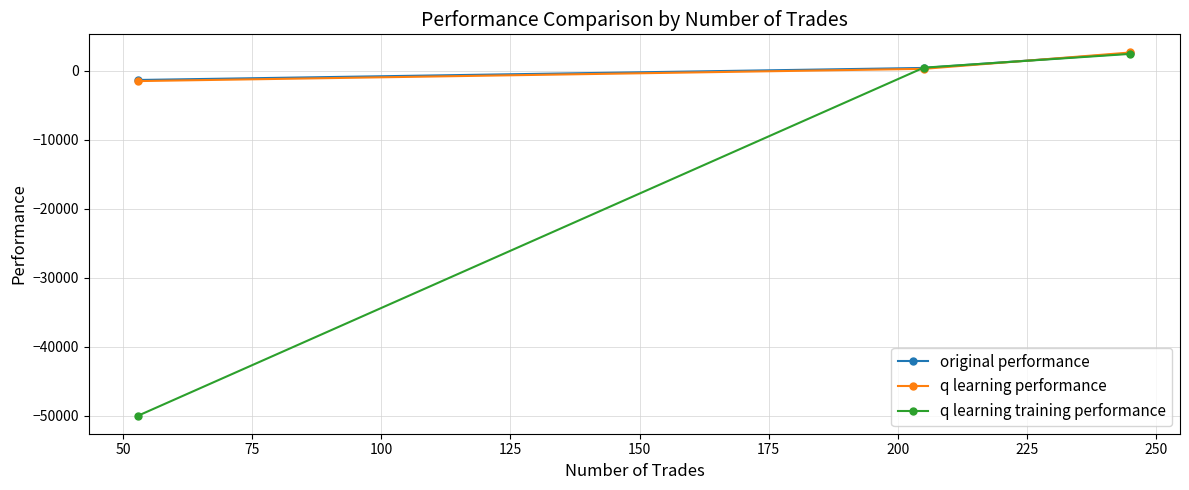

What is the greatest value displayed?

2623.5